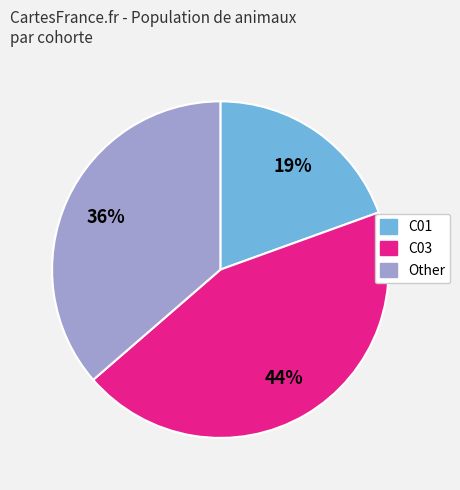

To the nearest percent, what percentage of the pie is Other?

36%